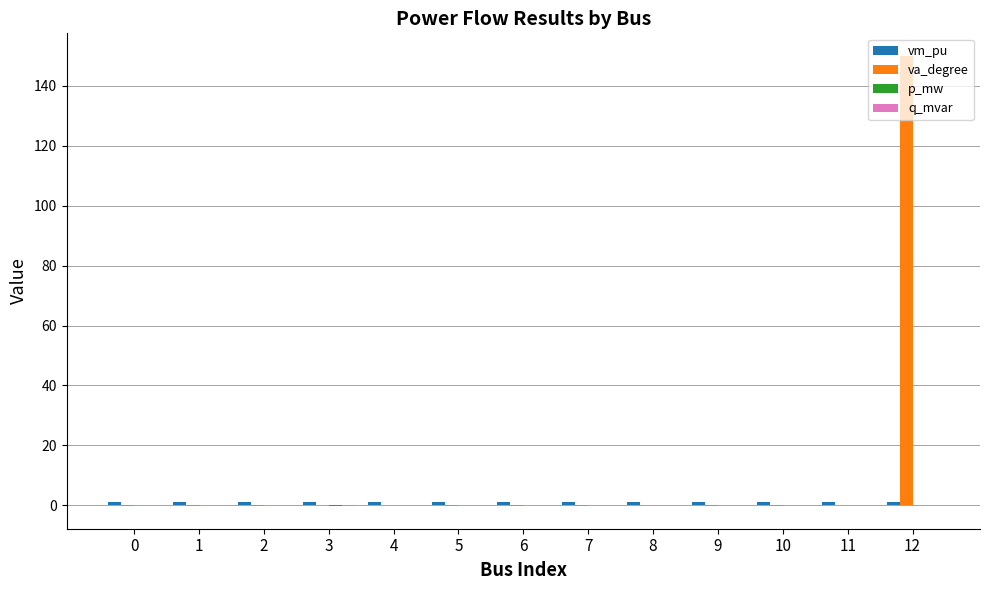

At which category is the sum across all series the highest?

12